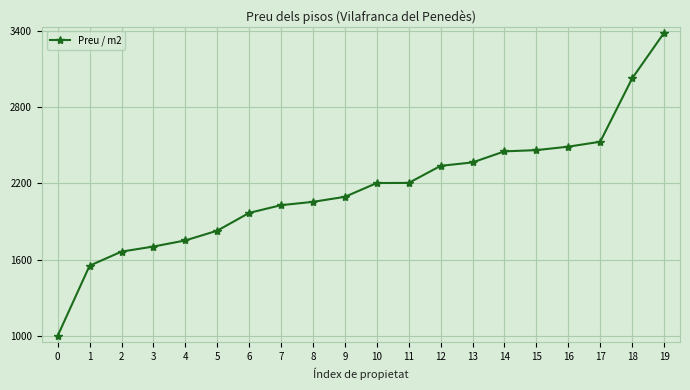

Which category has the highest value across all series?

19